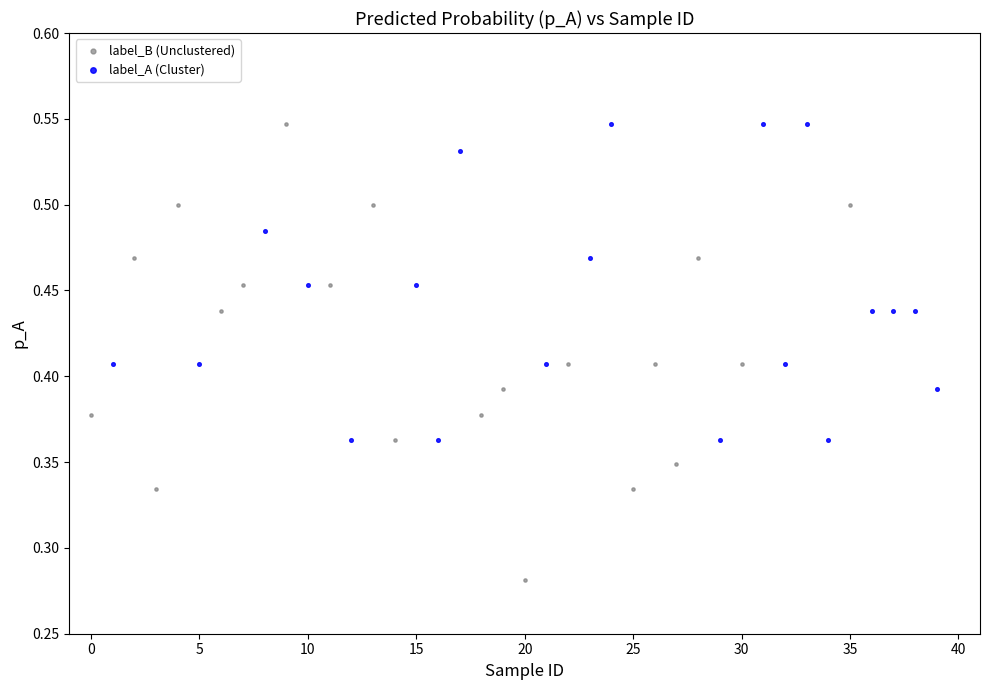

Which series has the largest Y range (max minus min)?

label_B (Unclustered)